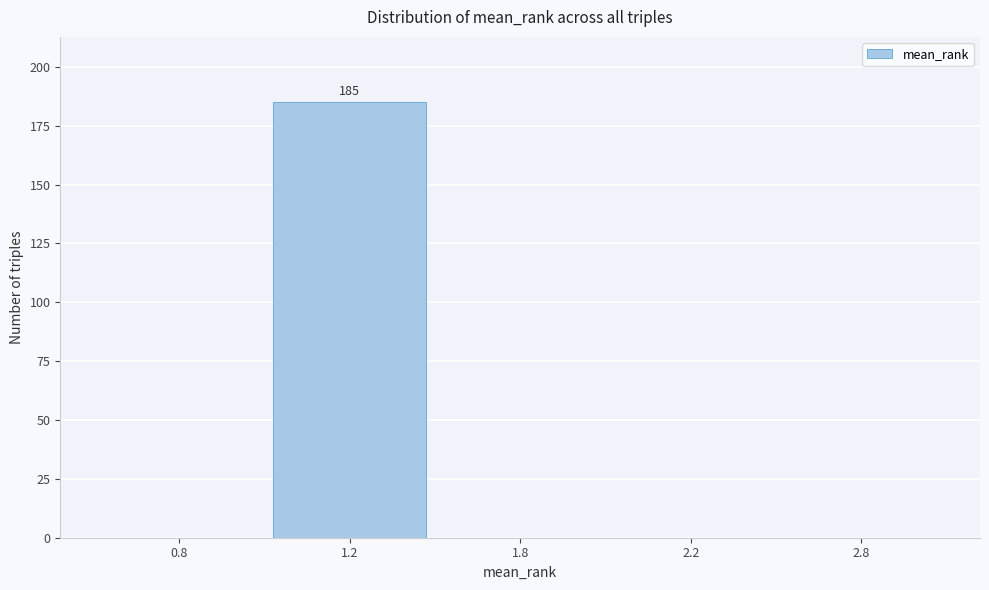

Reading left to right, transcribe all the data shown in this chart.

0.8=0	1.2=185	1.8=0	2.2=0	2.8=0